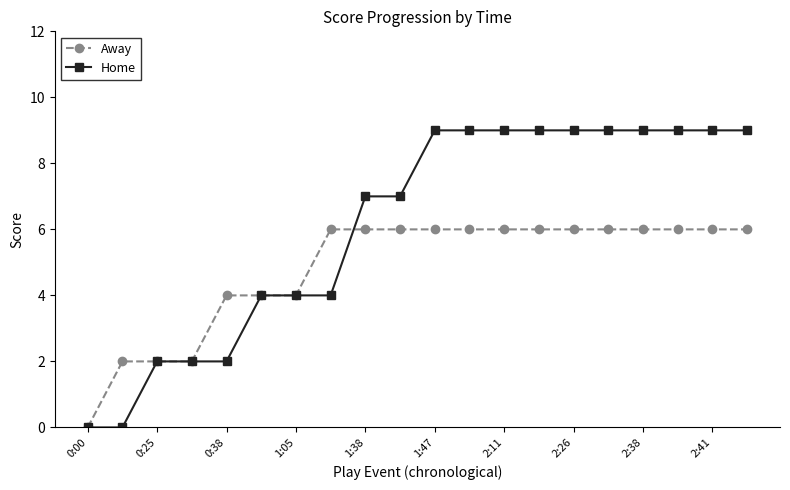

Rank the series by their maximum value, from highest to lowest.

Home, Away